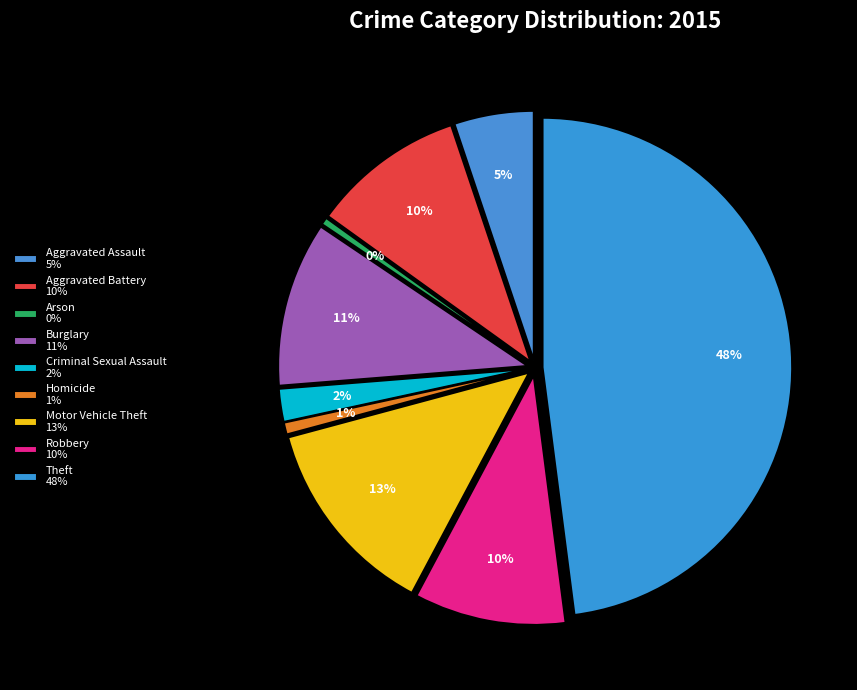

Does Burglary account for over 50% of the chart?

No